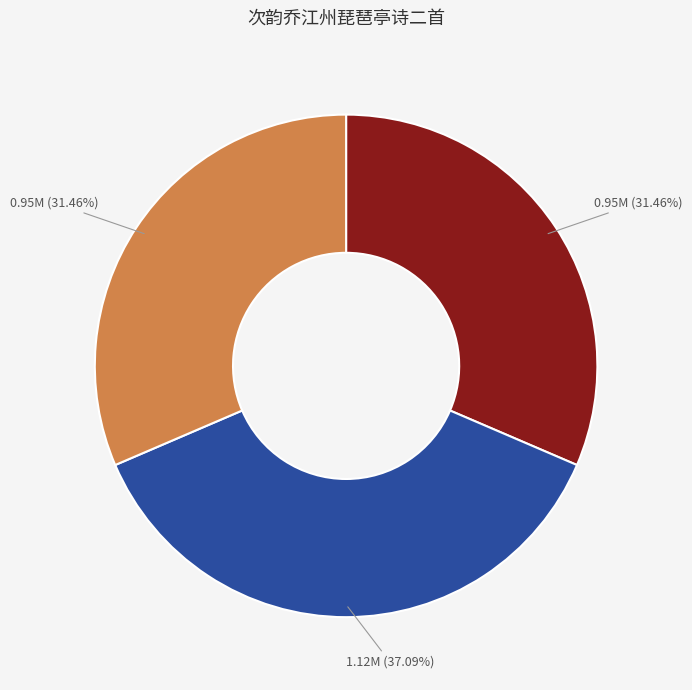

Is there a majority slice in this chart?

No